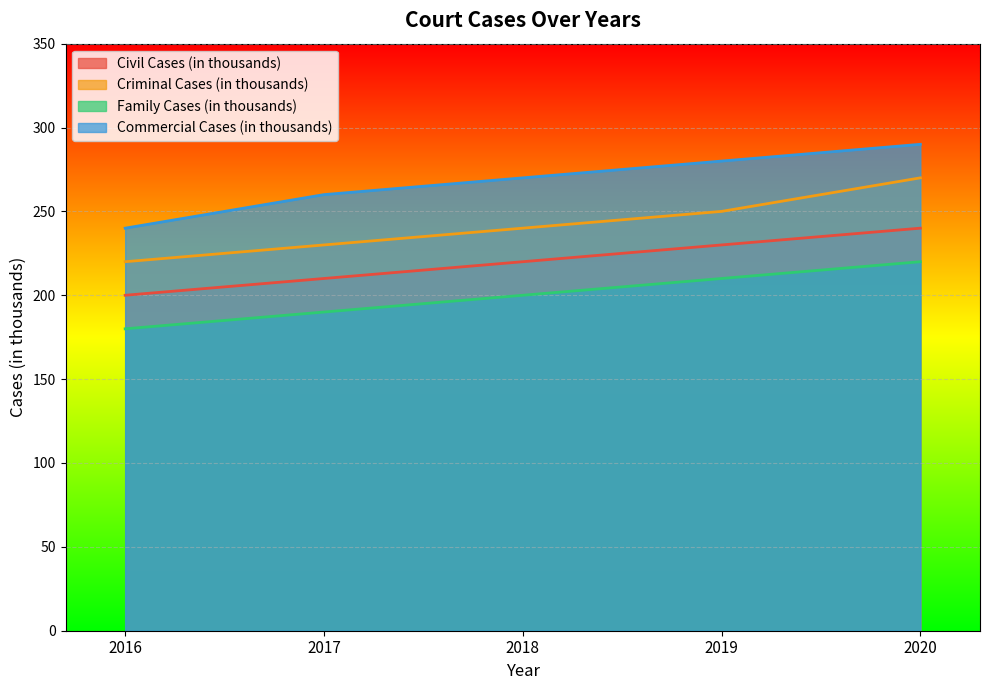

What is the difference between the second highest and minimum values in the Civil Cases (in thousands) series?

30